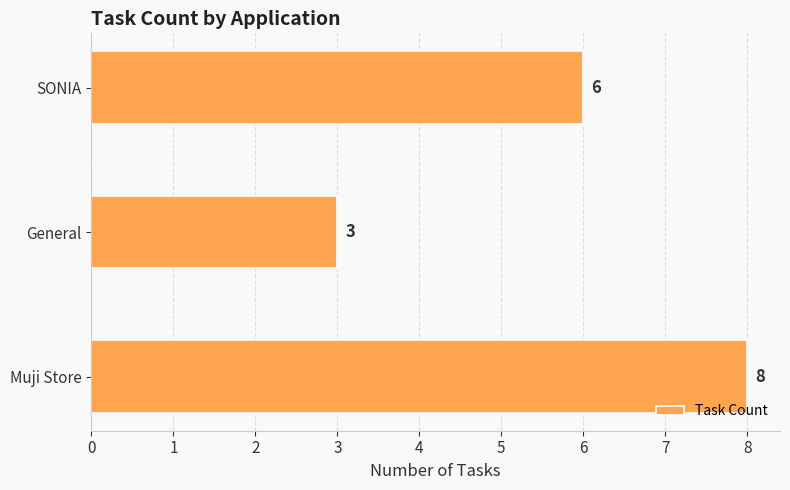

Count the values in the range 3 to 8.

3